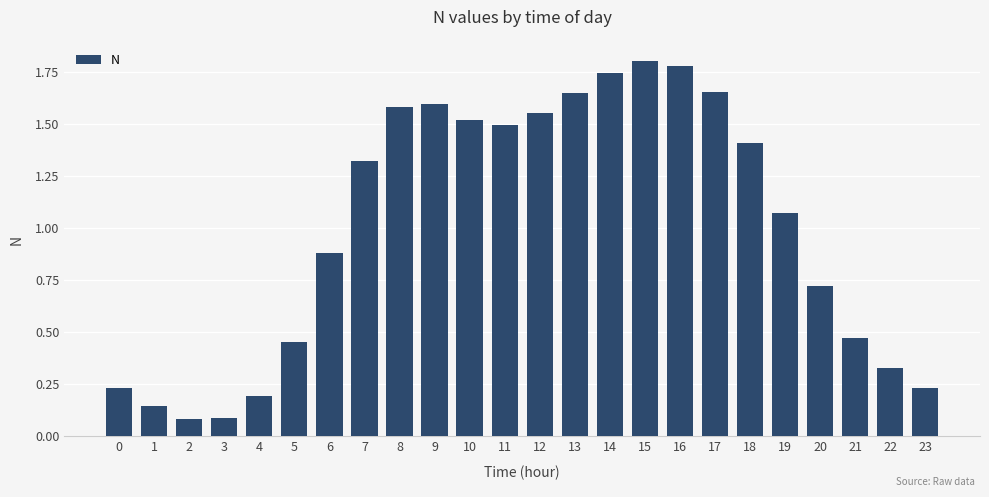

What is the change in value from 5 to 10?

+1.1